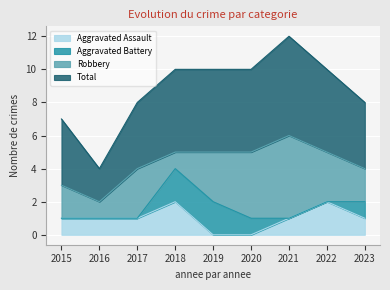

What is the minimum value for Total?

4